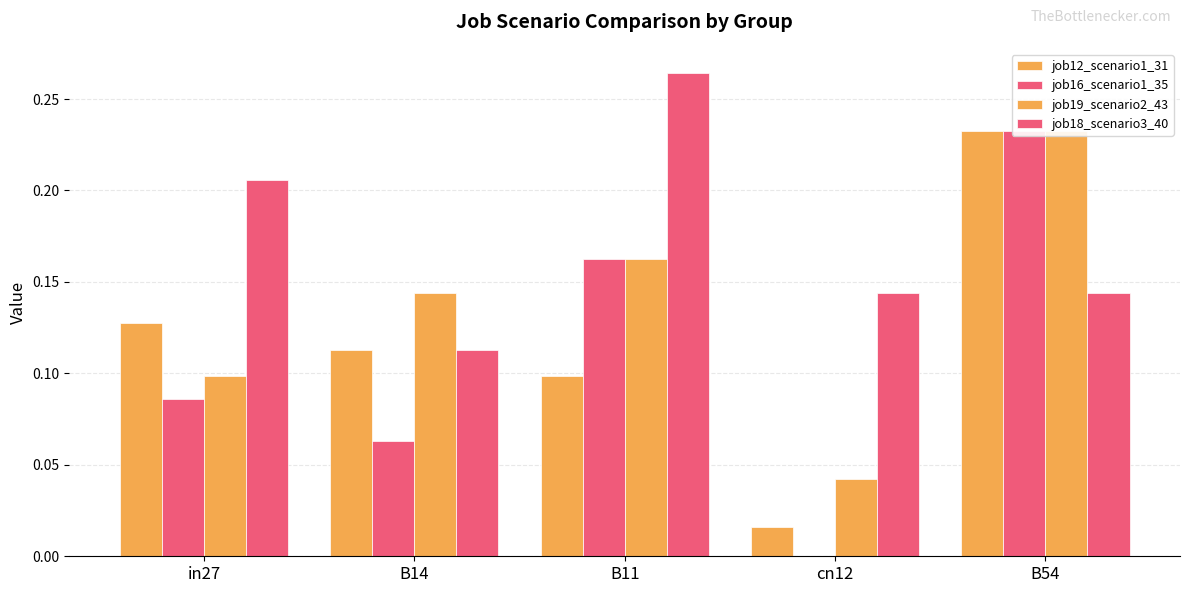

The job18_scenario3_40 series shows 0.2 at cn12. True or false?

False